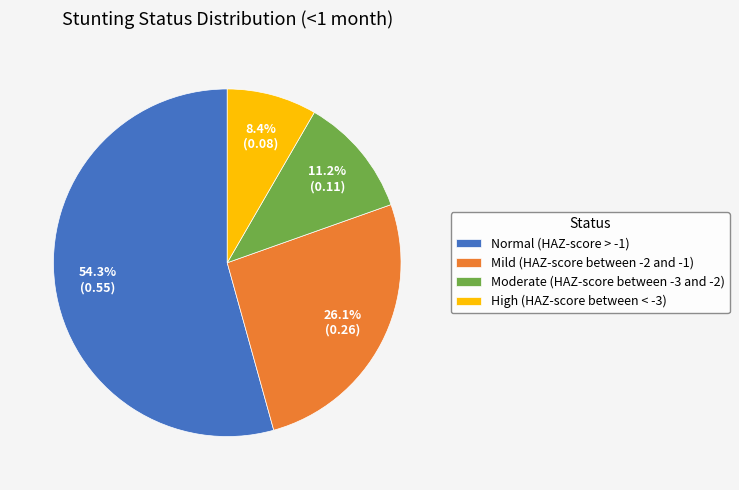

To the nearest percent, what portion does Moderate (HAZ-score between -3 and -2) represent?

11%